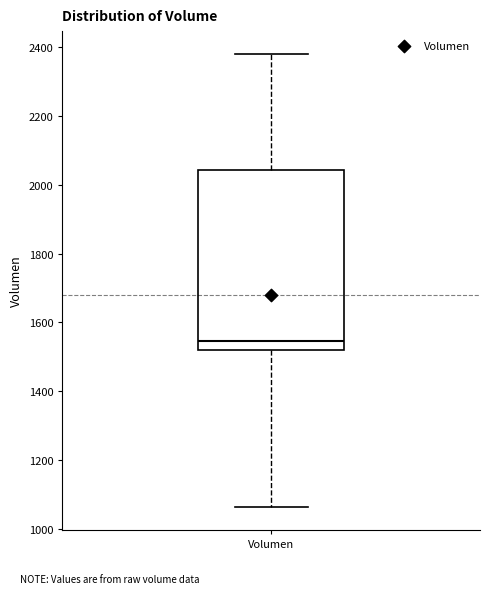

Where is the lower edge of the box for Volumen on the y-axis? The values are not printed on the chart, so give them approximately, as read against the axis.

1520